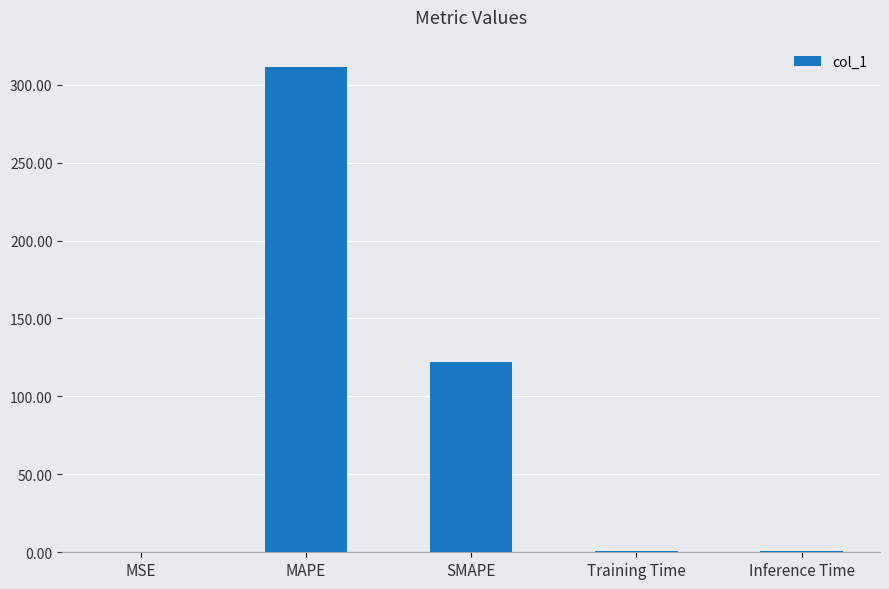

Is it true that the value at MAPE is 311.5?

True